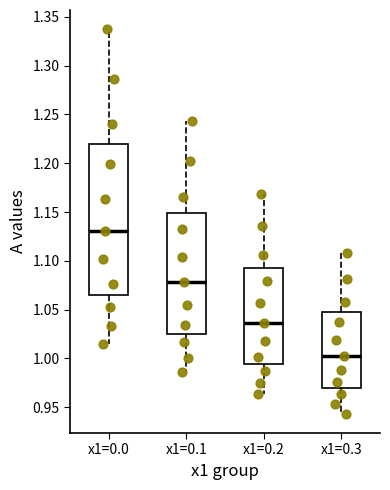

Reading left to right, transcribe this box plot: for each box, give where its median line is, the range the box spans, and where its two whiskers end, as read against the y-axis. The values are not printed on the chart, so give them approximately, as read against the axis.

x1=0.0: median 1.130, box 1.065 to 1.220, whiskers 1.015 to 1.335
x1=0.1: median 1.080, box 1.025 to 1.150, whiskers 0.985 to 1.245
x1=0.2: median 1.035, box 0.995 to 1.095, whiskers 0.965 to 1.170
x1=0.3: median 1.005, box 0.970 to 1.050, whiskers 0.945 to 1.110